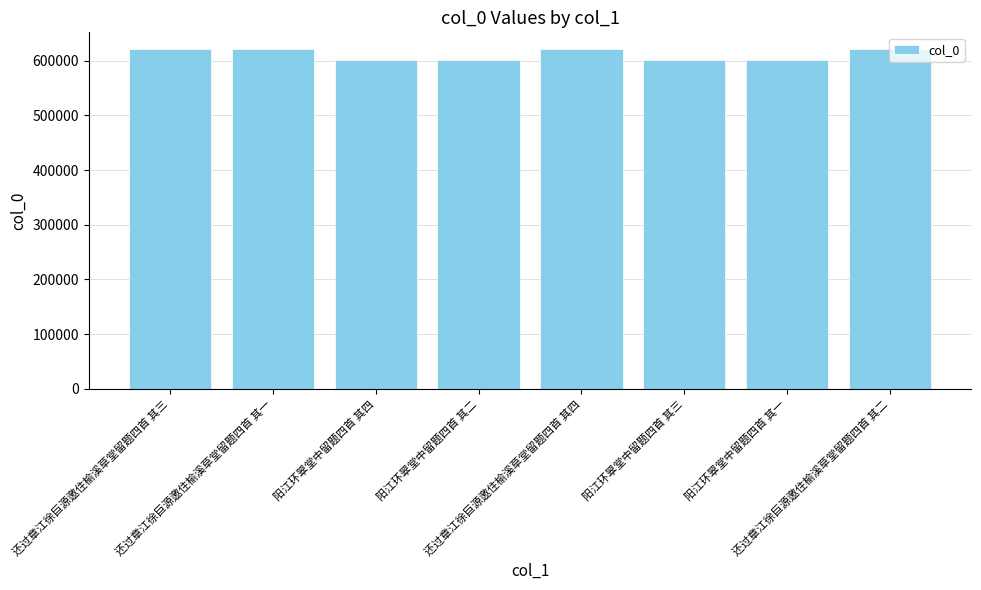

What is the change in value from 还过章江徐巨源邀住榆溪草堂留题四首 其一 to 还过章江徐巨源邀住榆溪草堂留题四首 其四?

+3